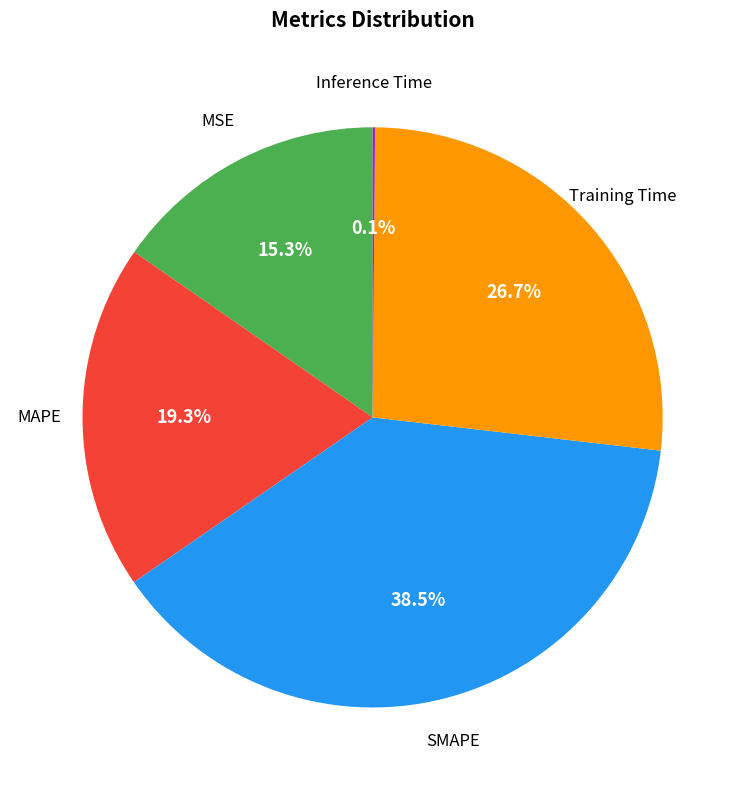

Is there a majority slice in this chart?

No